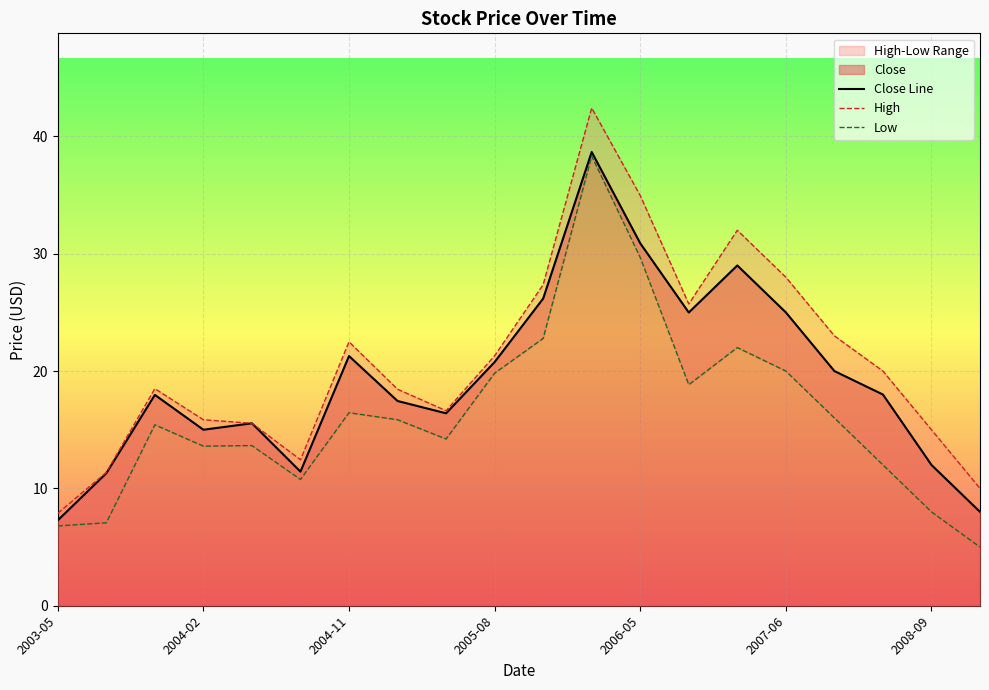

Reading left to right, transcribe all the data shown in this chart.

Close Line: 7.3	11.3	18.0	15.0	15.6	11.4	21.3	17.4	16.4	20.8	26.2	38.7	30.9	25.0	29.0	25.0	20.0	18.0	12.0	8.0
High: 7.9	11.4	18.5	15.8	15.6	12.4	22.5	18.4	16.6	21.3	27.4	42.4	35.0	25.7	32.0	28.0	23.0	20.0	15.0	10.0
Low: 6.8	7.1	15.4	13.6	13.7	10.8	16.4	15.8	14.2	19.8	22.8	38.3	29.7	18.8	22.0	20.0	16.0	12.0	8.0	5.0